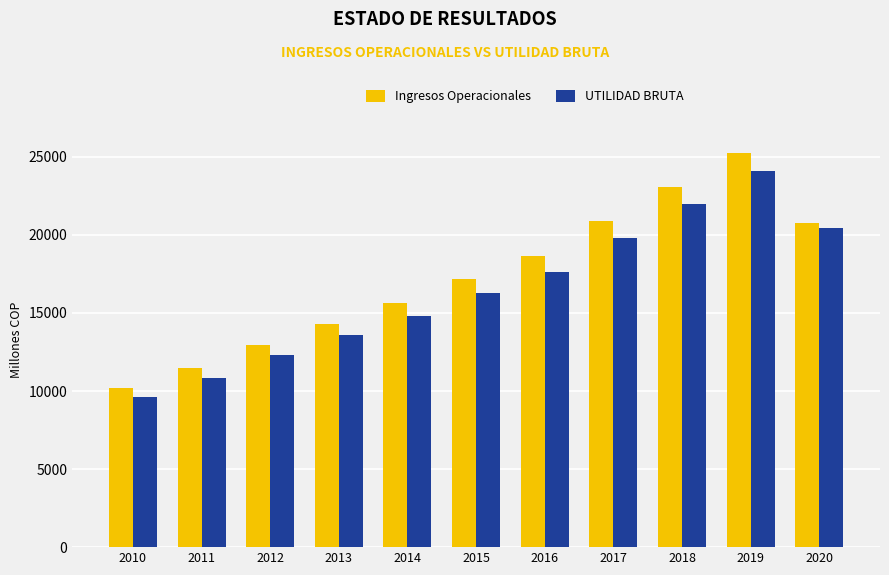

What is the sum of all Ingresos Operacionales values?

190390.5